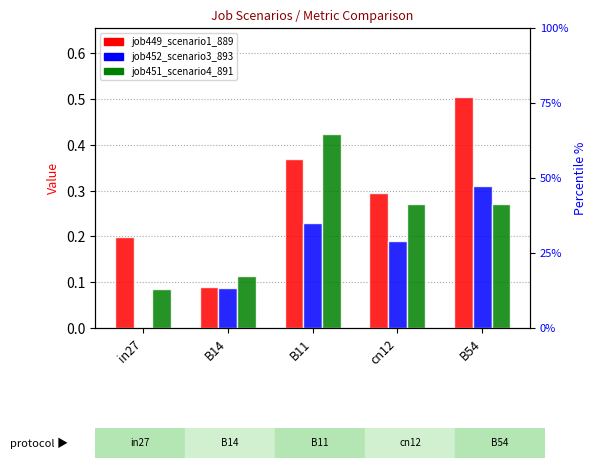

What is the spread (max minus min) of values at in27?

0.2